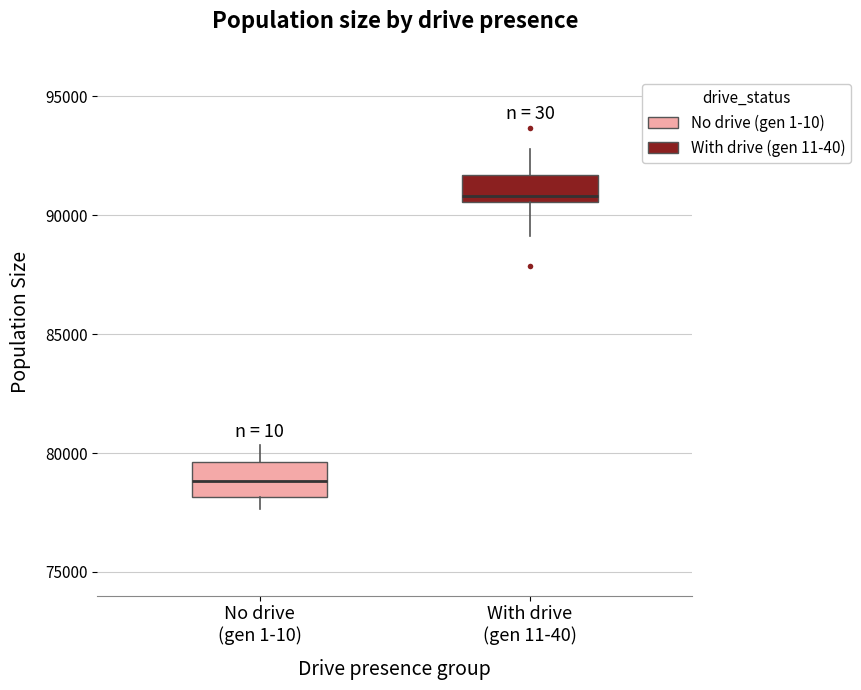

Reading left to right, transcribe this box plot: for each box, give where its median line is, the range the box spans, and where its two whiskers end, as read against the y-axis. The values are not printed on the chart, so give them approximately, as read against the axis.

No drive (gen 1-10): median 79000, box 78000 to 79500, whiskers 77500 to 80500
With drive (gen 11-40): median 91000, box 90500 to 91500, whiskers 89000 to 93000